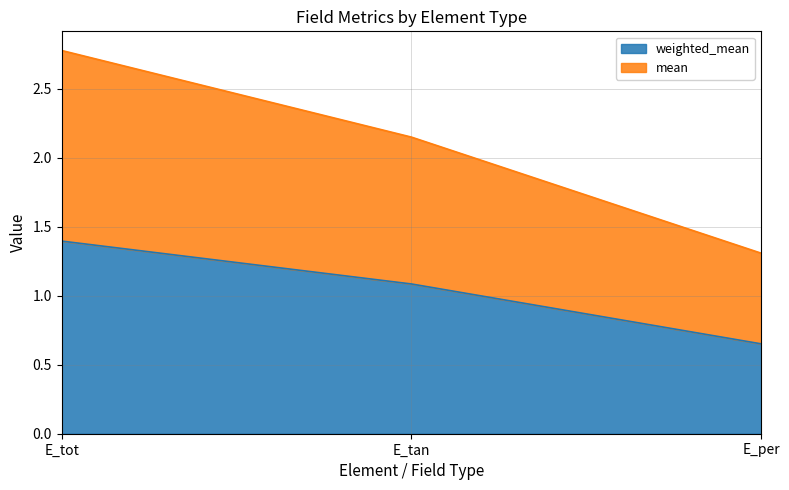

The mean series shows 3.2 at E_tan. True or false?

False